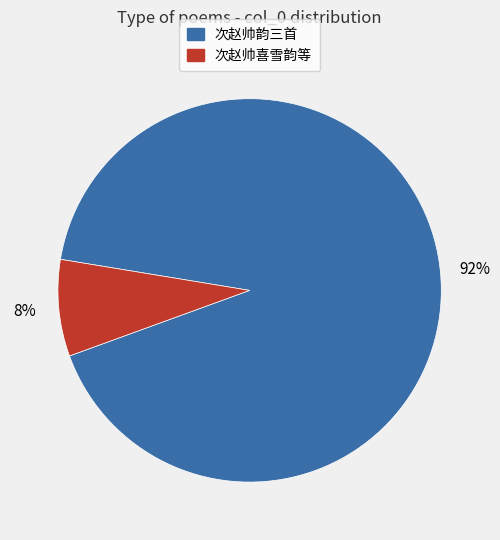

To the nearest percent, what is the difference between the largest and smallest slice percentages?

84%